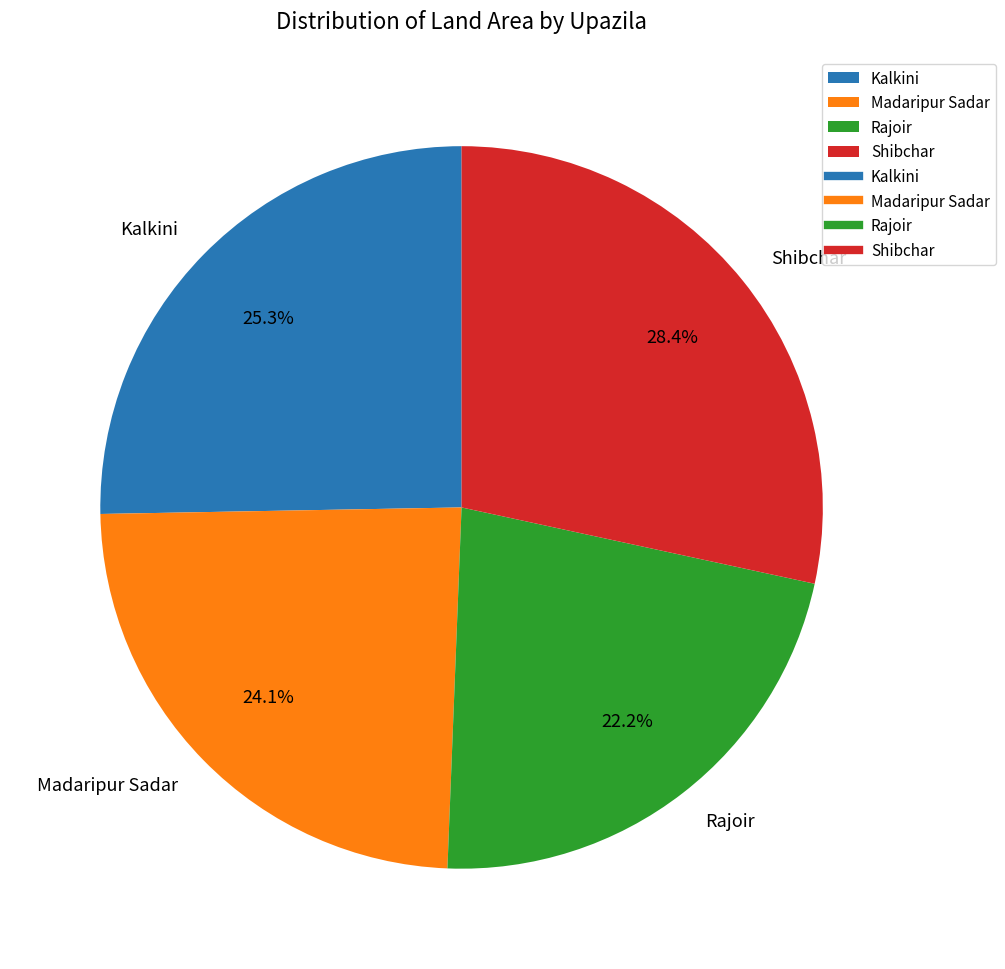

To the nearest percent, what is the combined percentage of Rajoir and Shibchar?

51%